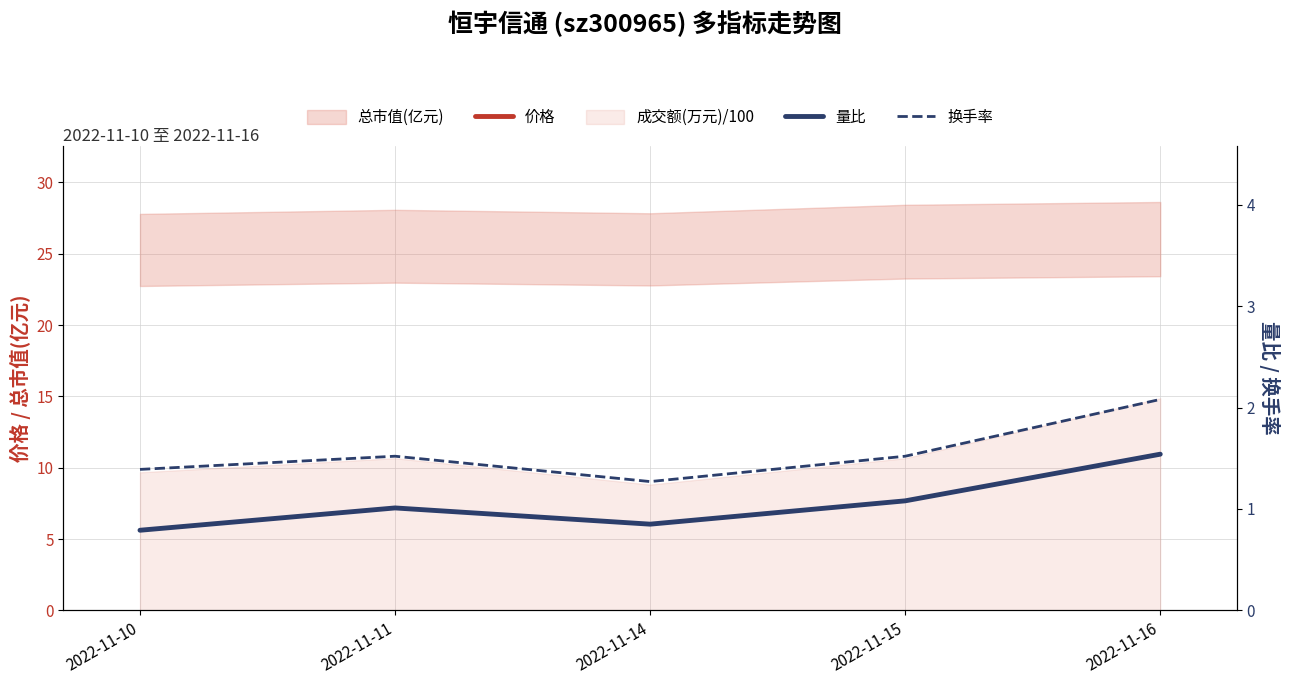

Does the chart display data point markers on the line(s)?

No